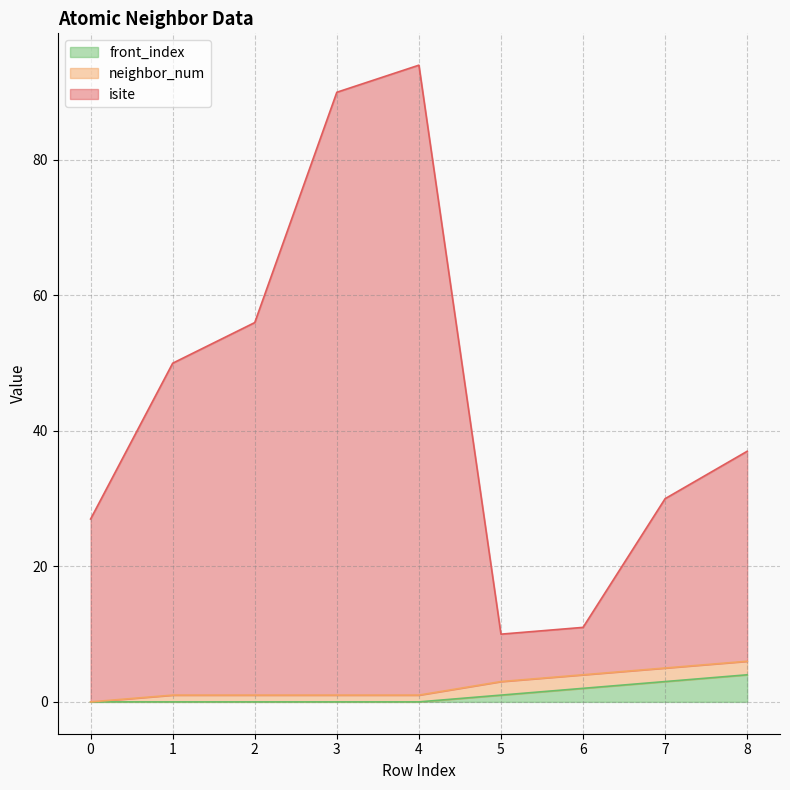

What is the lowest value of the isite series?

10